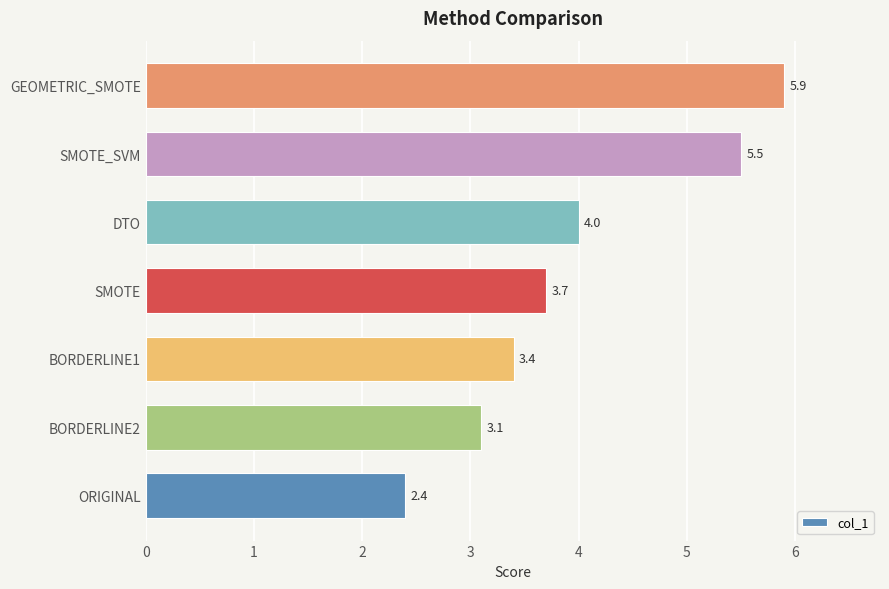

List the labels in order of value, largest first.

GEOMETRIC_SMOTE, SMOTE_SVM, DTO, SMOTE, BORDERLINE1, BORDERLINE2, ORIGINAL